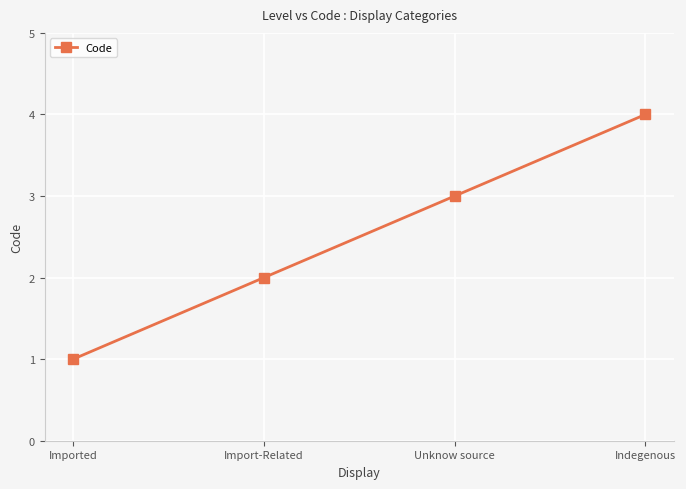

What position from the right is Unknow source?

2